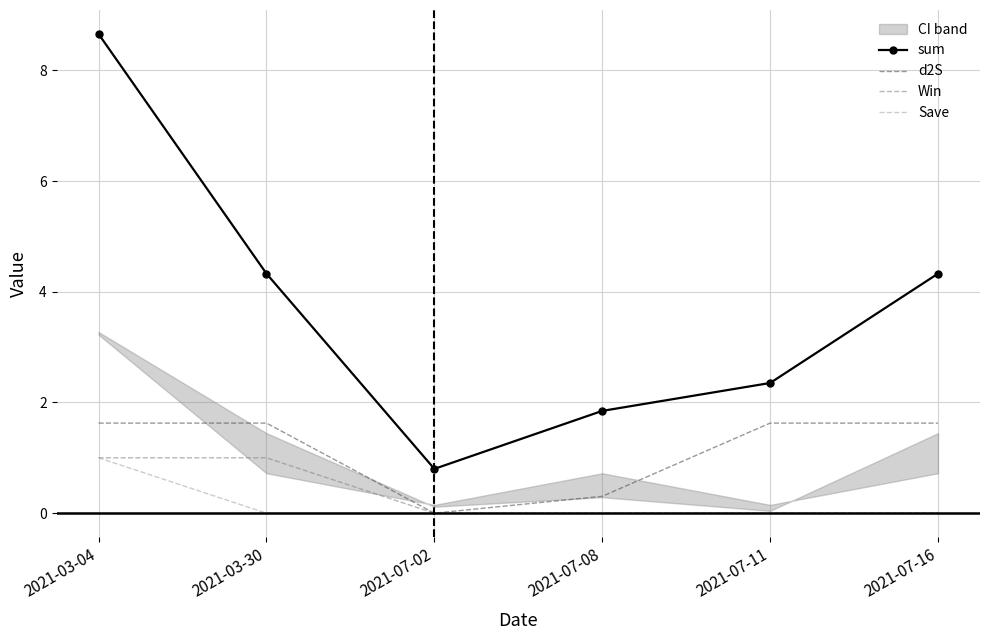

Does the chart have visible grid lines?

Yes